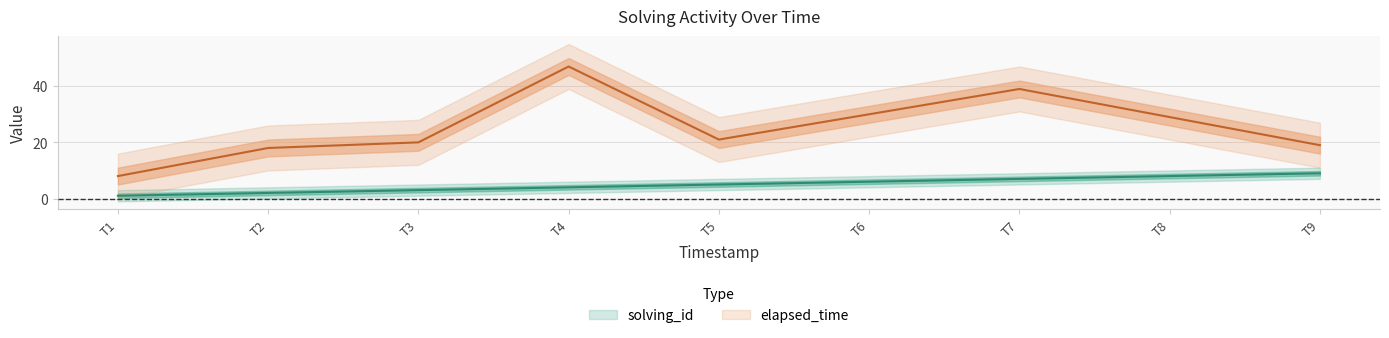

What is the smallest value displayed?

1